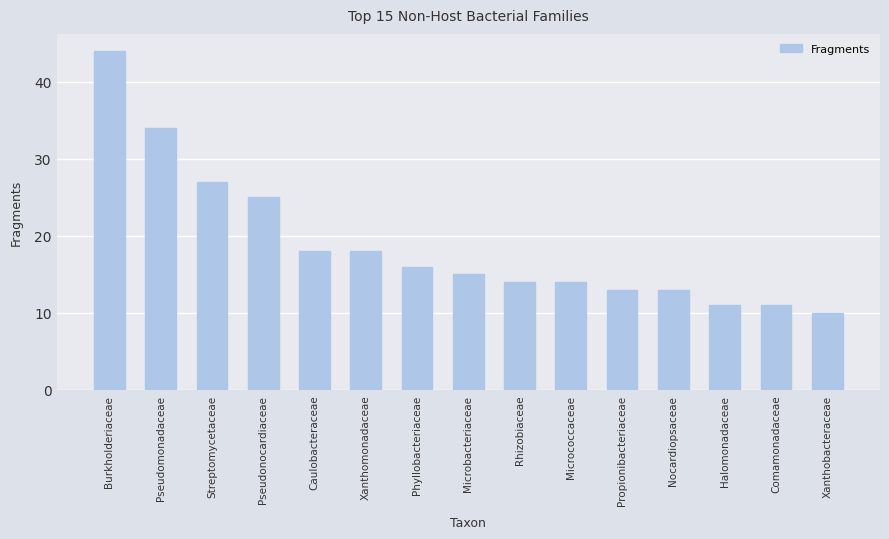

Are the bars grouped side by side (vs. stacked)?

No